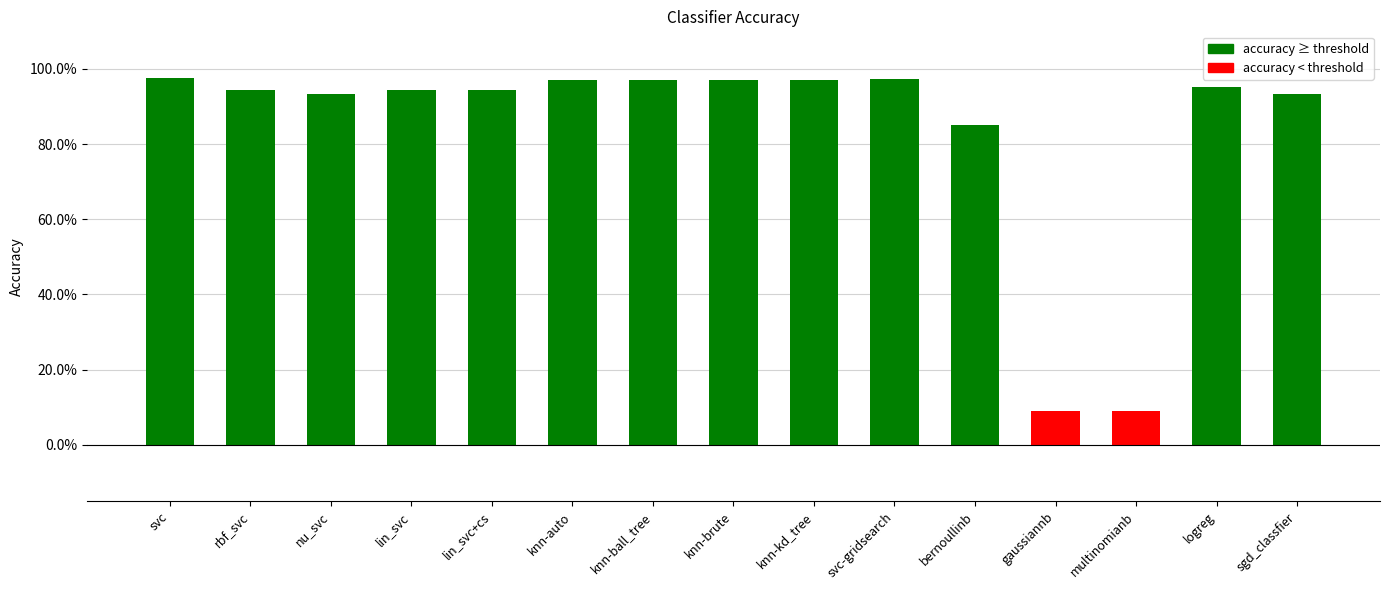

Does the chart contain any negative values?

No